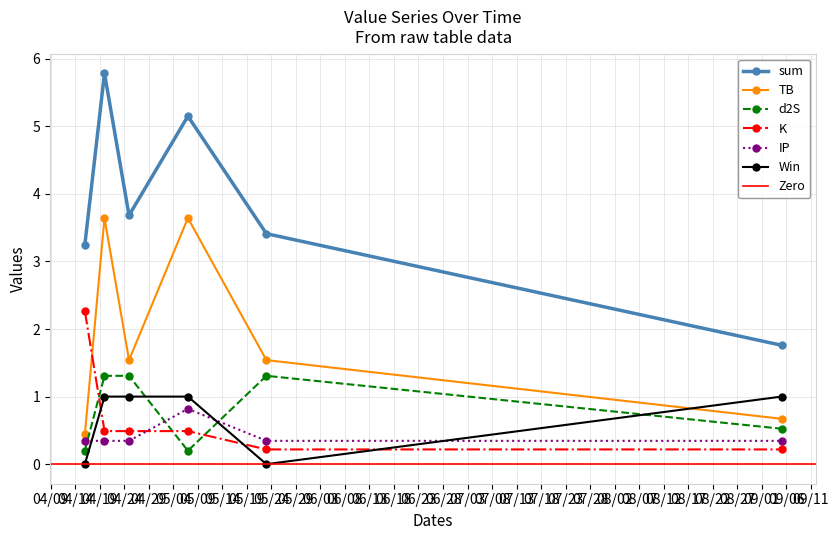

True or false: TB and IP cross at least once.

False